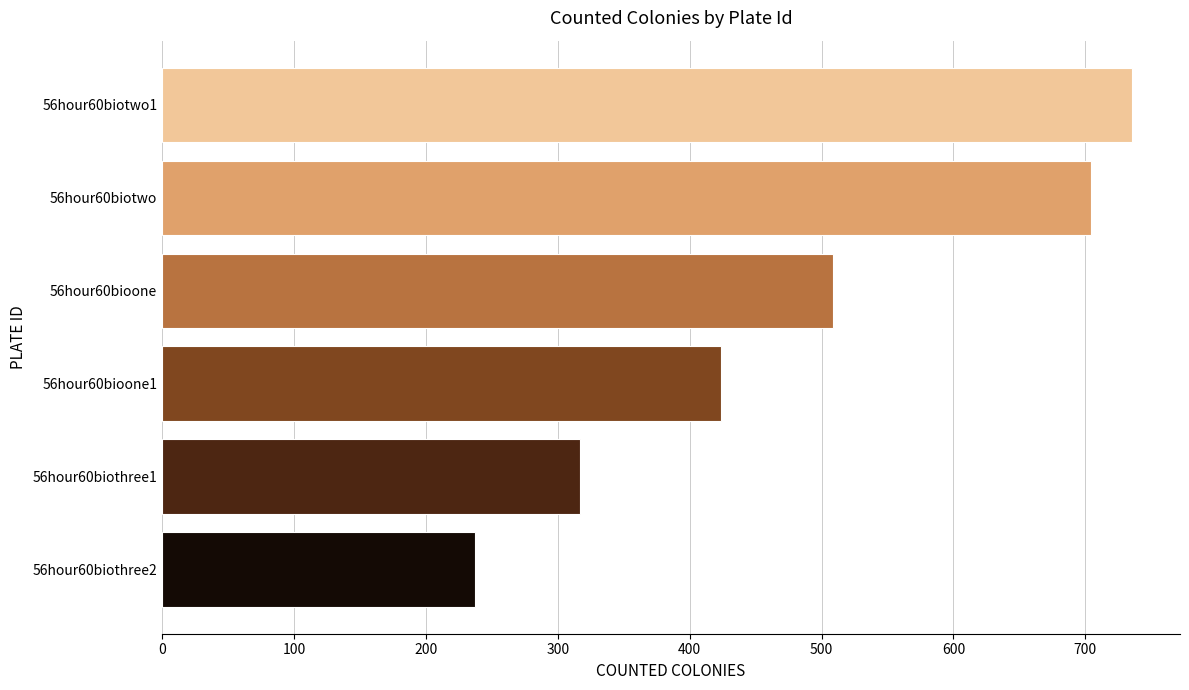

List the labels in order of value, largest first.

56hour60biotwo1, 56hour60biotwo, 56hour60bioone, 56hour60bioone1, 56hour60biothree1, 56hour60biothree2